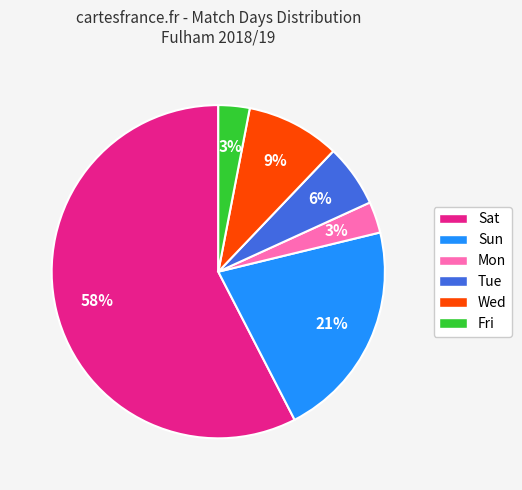

What percentage is the Sun slice, to the nearest percent?

21%